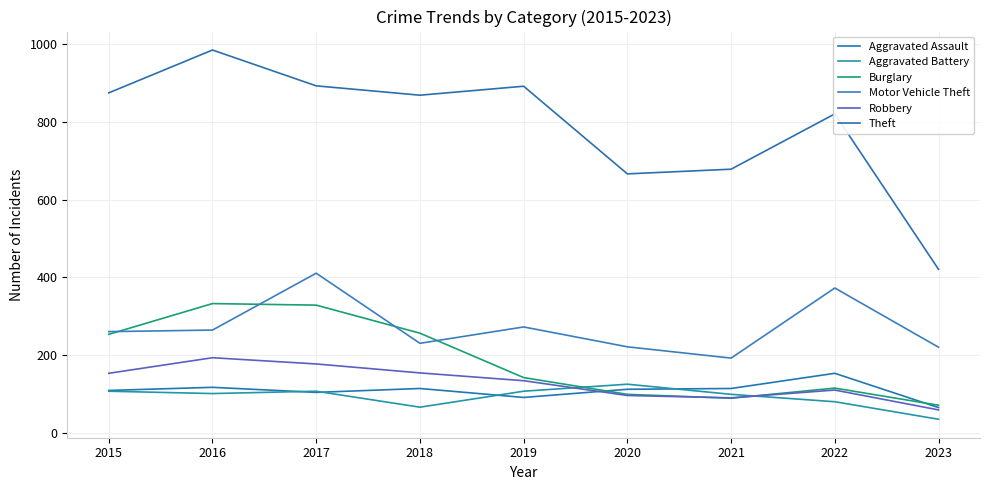

Is it true that Burglary equals 598 at 2016?

False